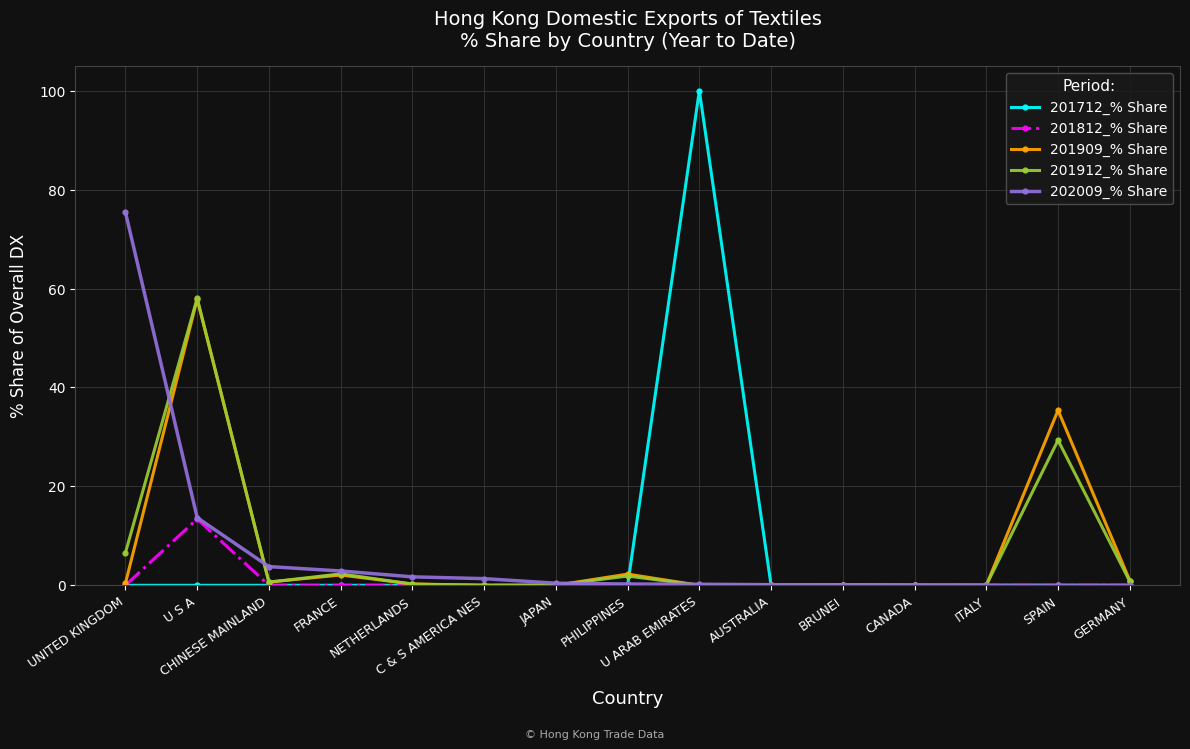

What is the maximum value for 201909_% Share?

57.9